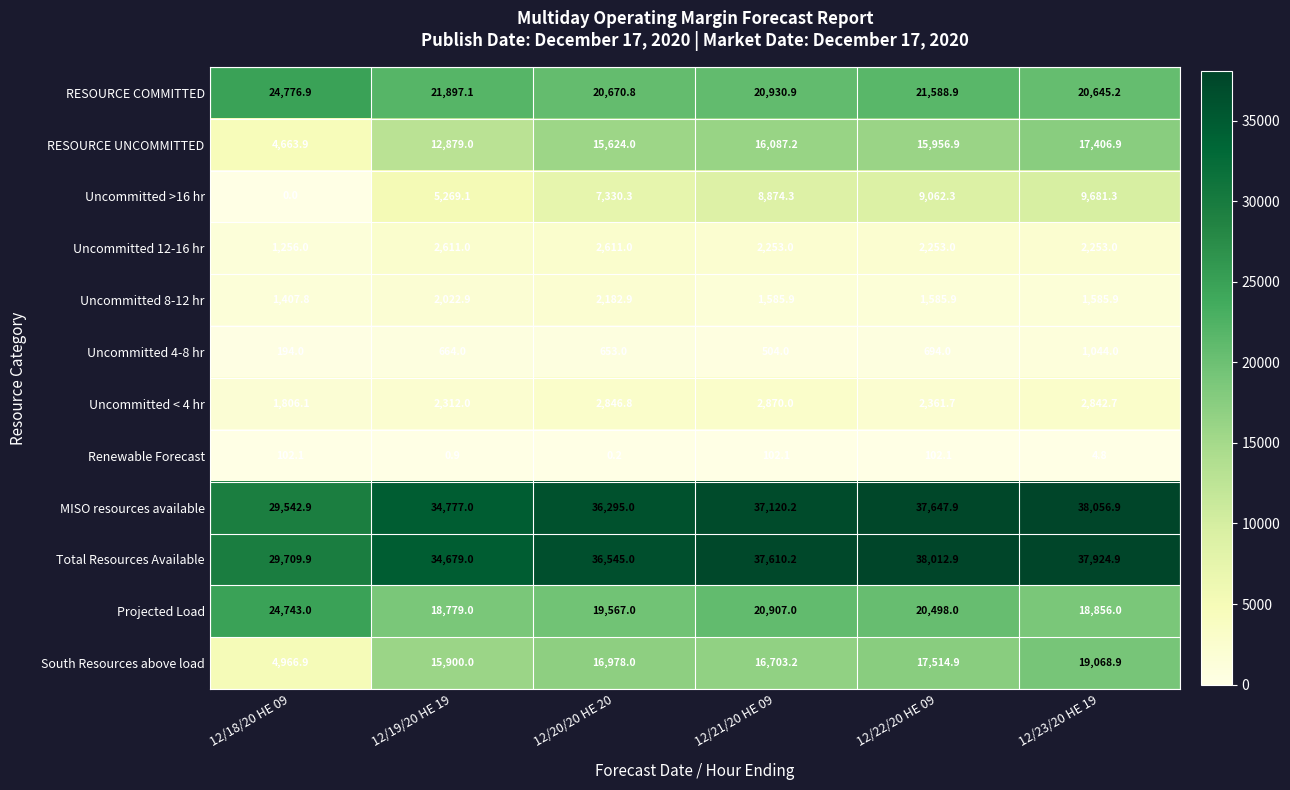

What is the average value of the Renewable Forecast series?

52.0